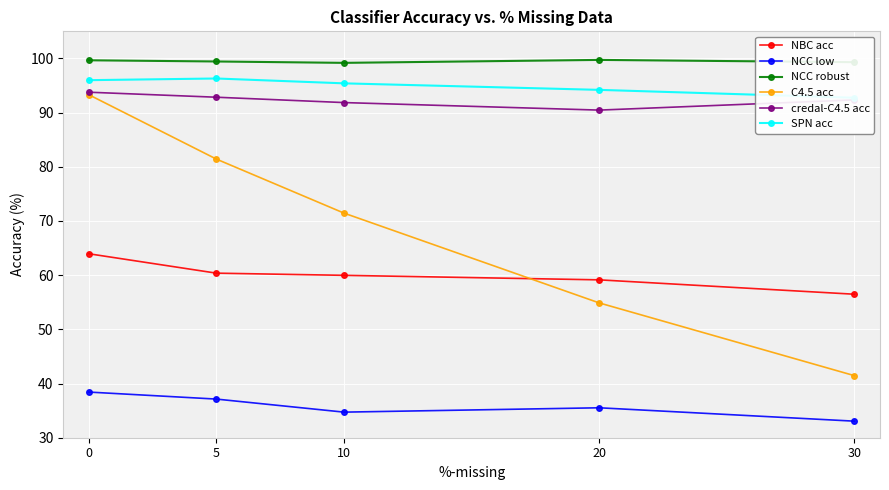

What is the difference between the maximum and minimum values in the NCC low series?

5.4